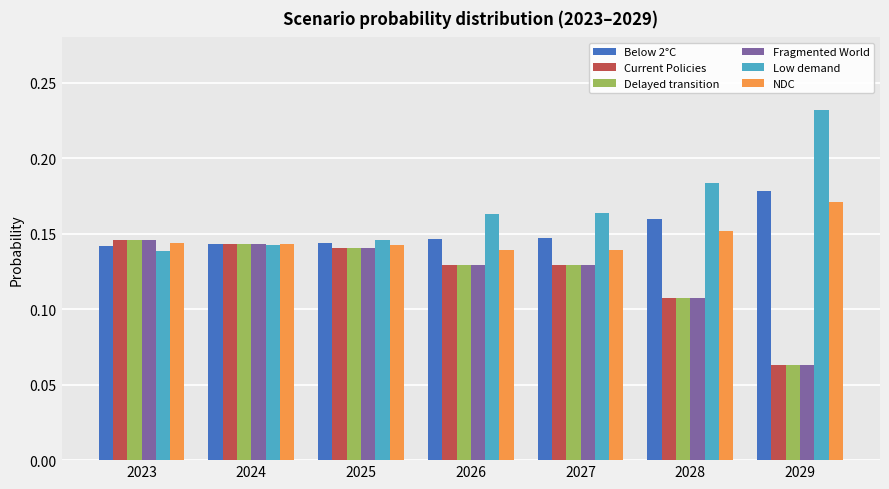

At which label does Current Policies reach its minimum?

2029